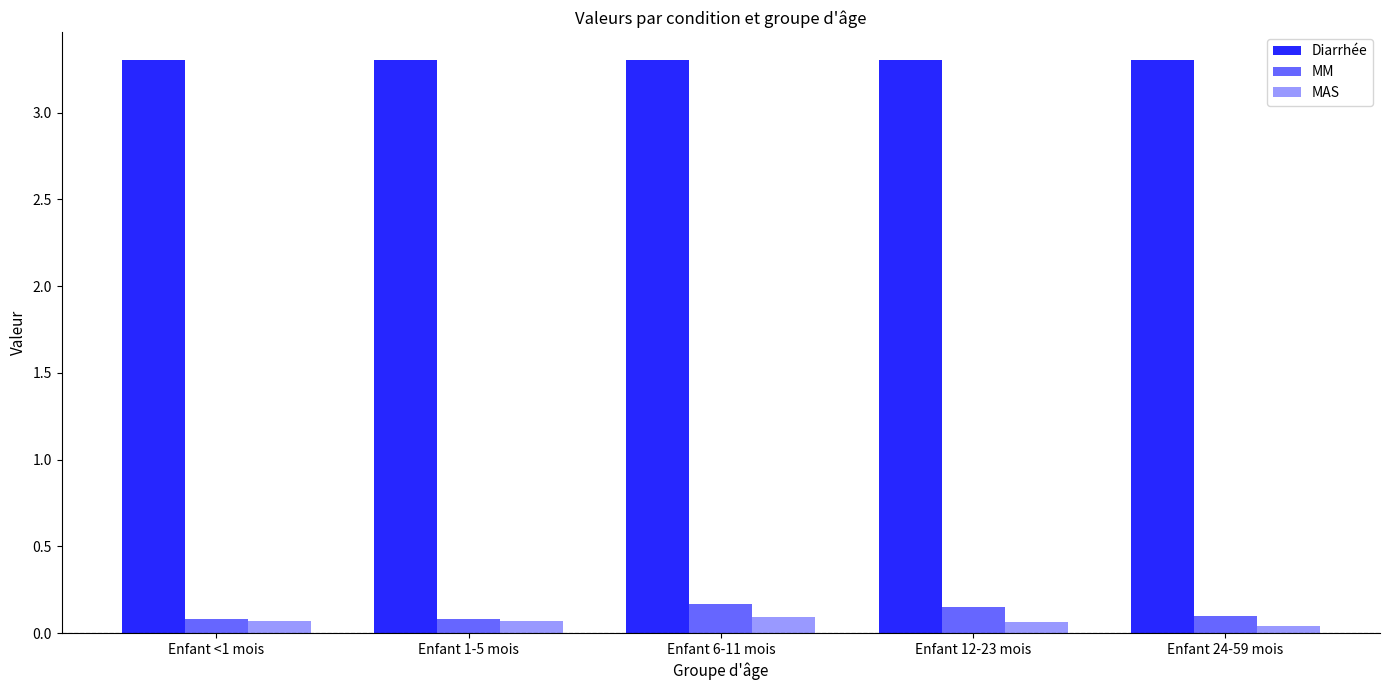

At Enfant 1-5 mois, list the series in order from largest to smallest.

Diarrhée, MM, MAS